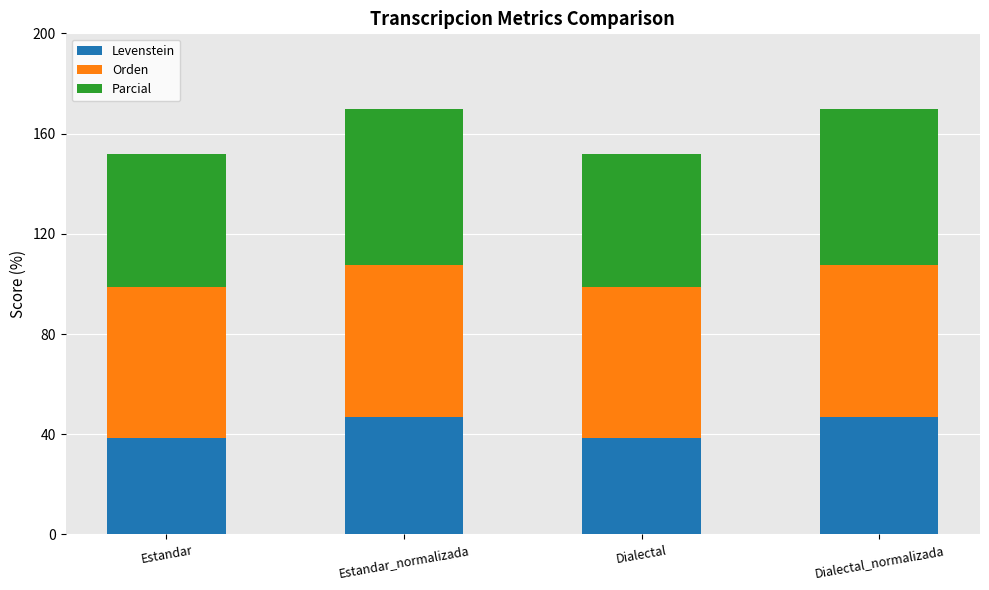

What are all the series names shown in the legend?

Levenstein, Orden, Parcial